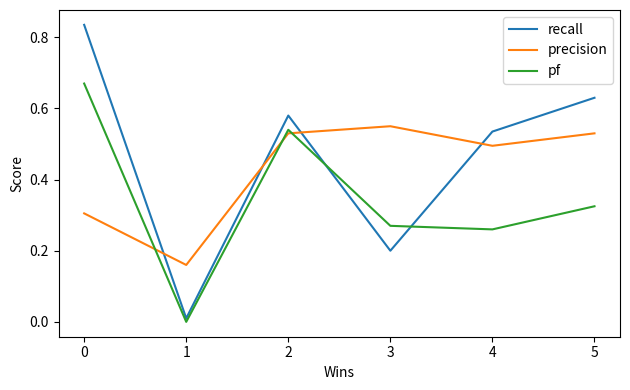

Which series has the widest spread of values?

recall